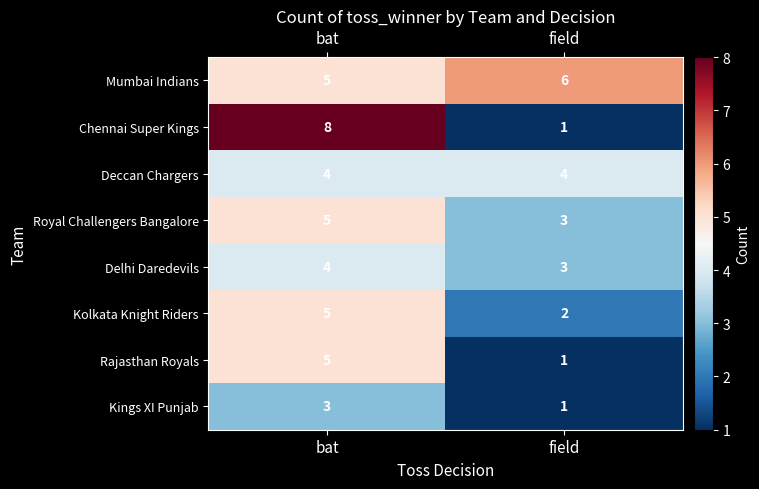

Which series changed the most between bat and field?

Chennai Super Kings